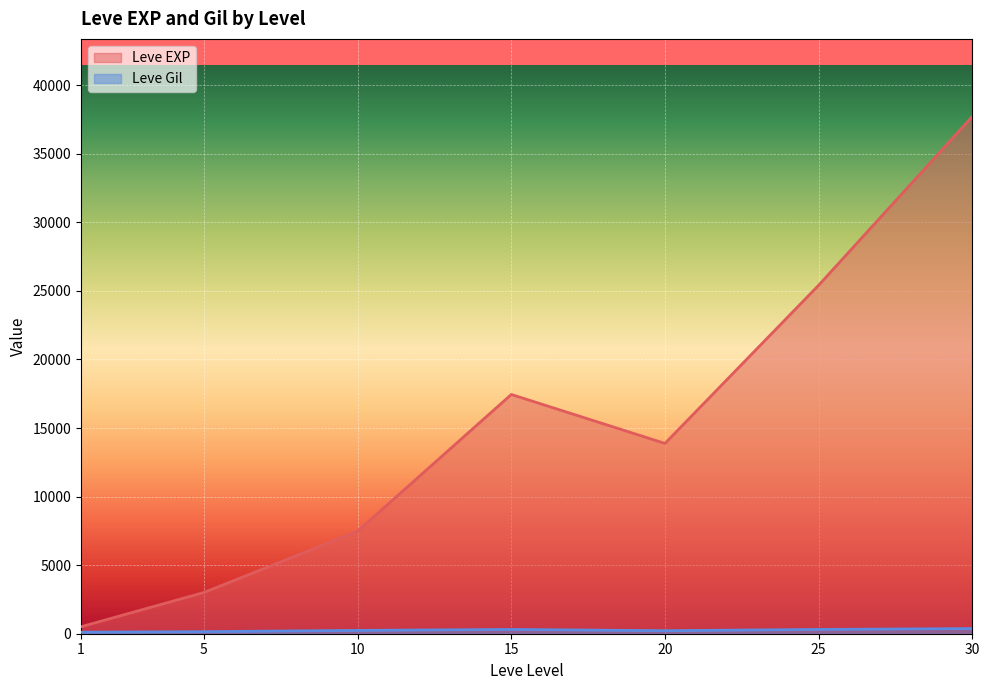

Which series has the largest range (max minus min)?

Leve EXP